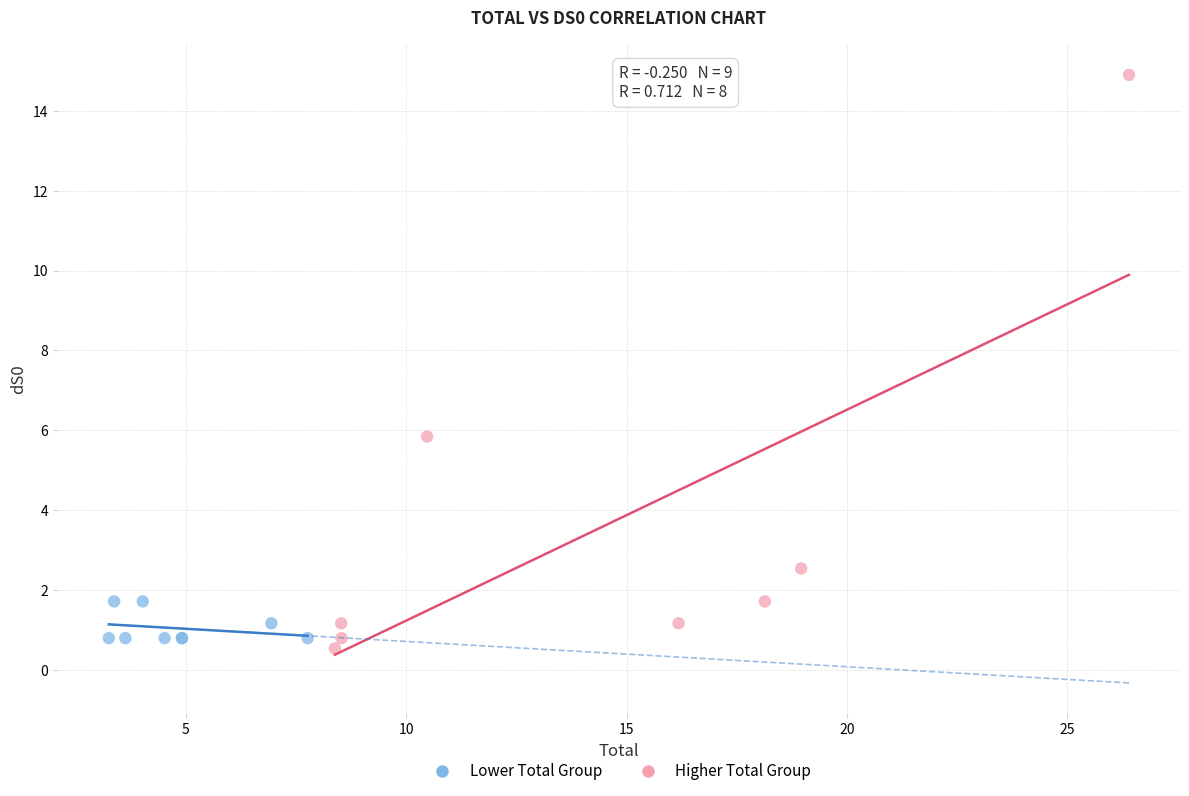

Which series has the widest spread of Y values?

Higher Total Group